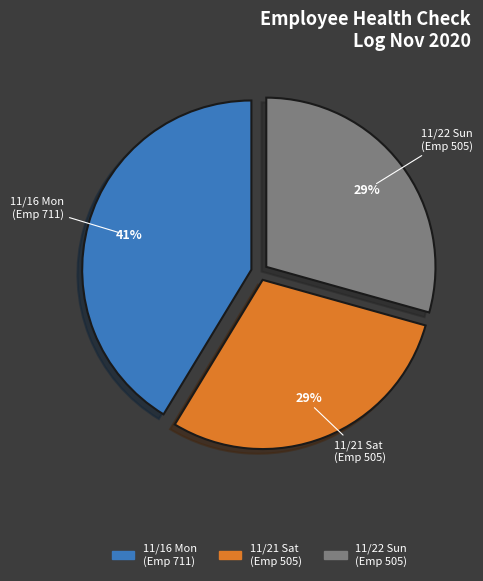

What percentage is the 11/21 Sat (Emp 505) slice, to the nearest percent?

29%